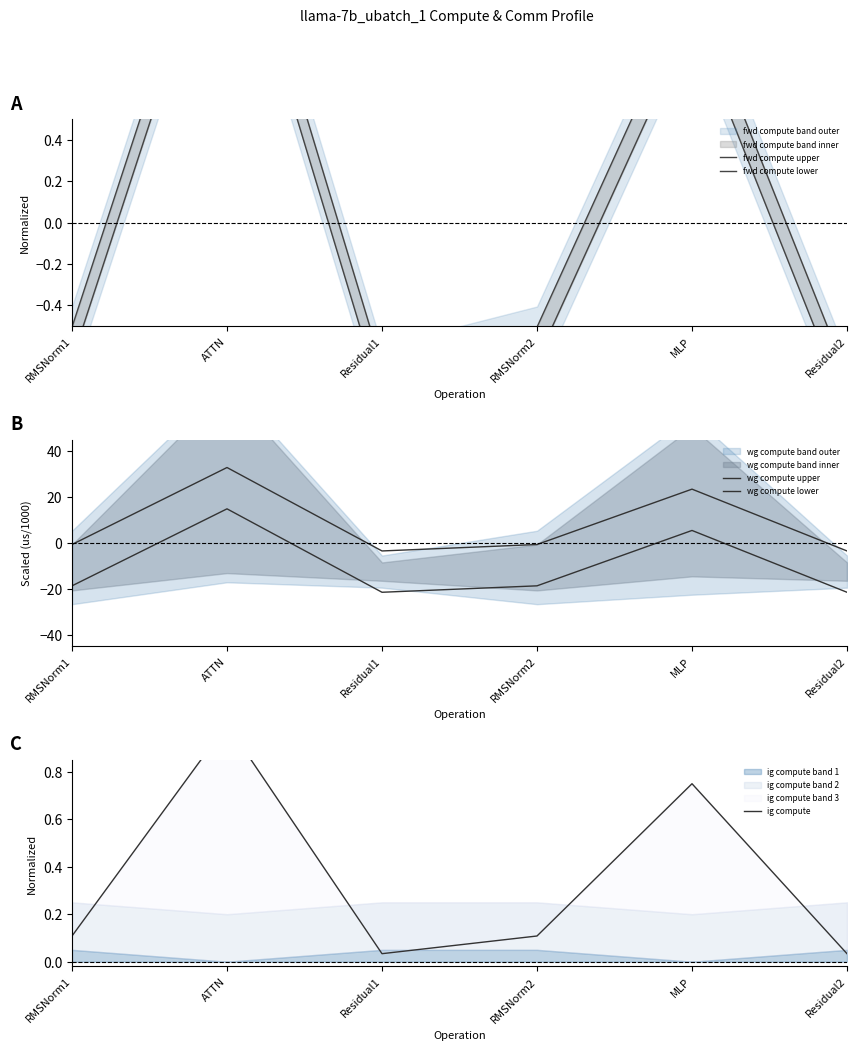

At which category is the sum across all series the highest?

ATTN